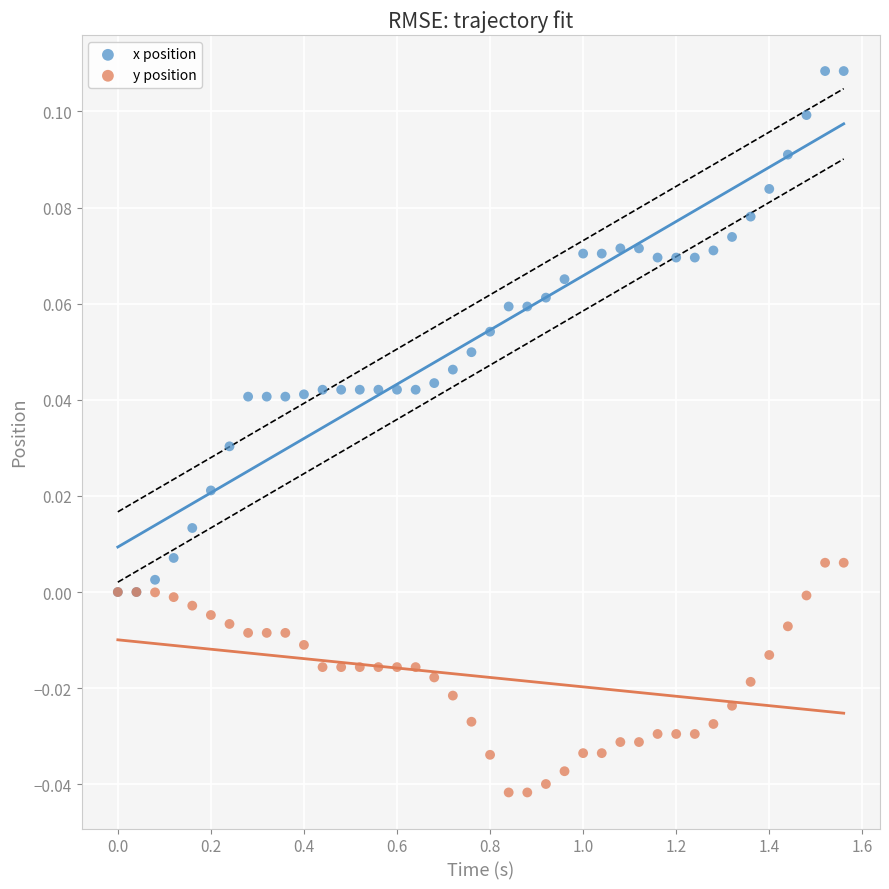

Which series reaches the minimum Y coordinate?

y position